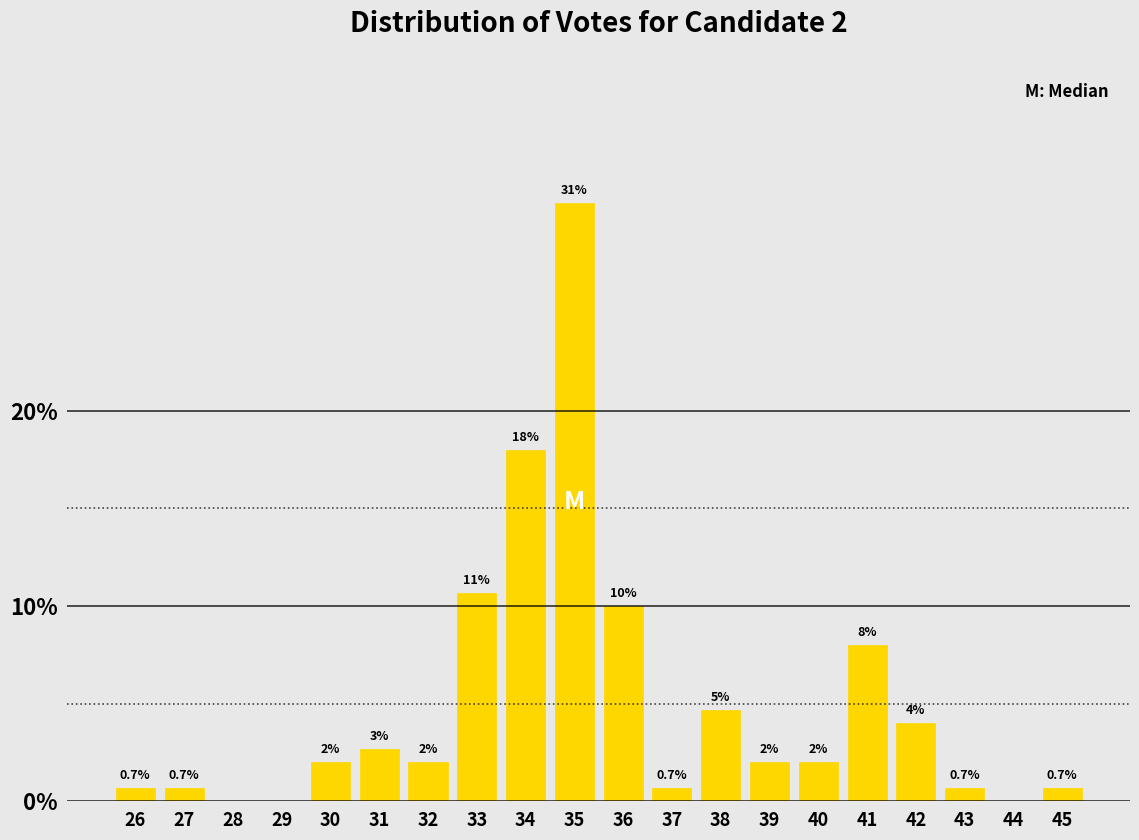

What is the change in value from 40 to 42?

+2.0